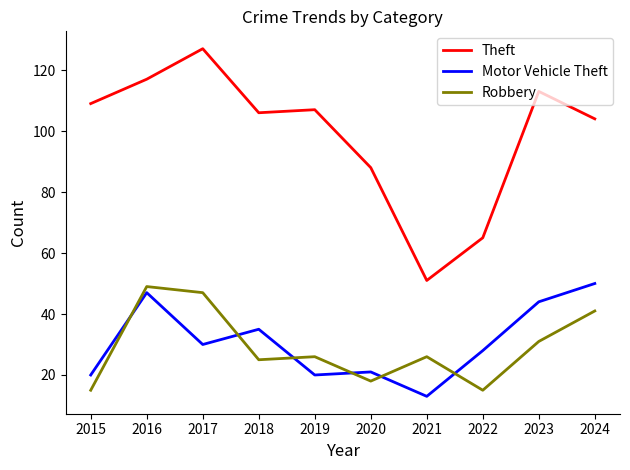

What are all the series names shown in the legend?

Theft, Motor Vehicle Theft, Robbery